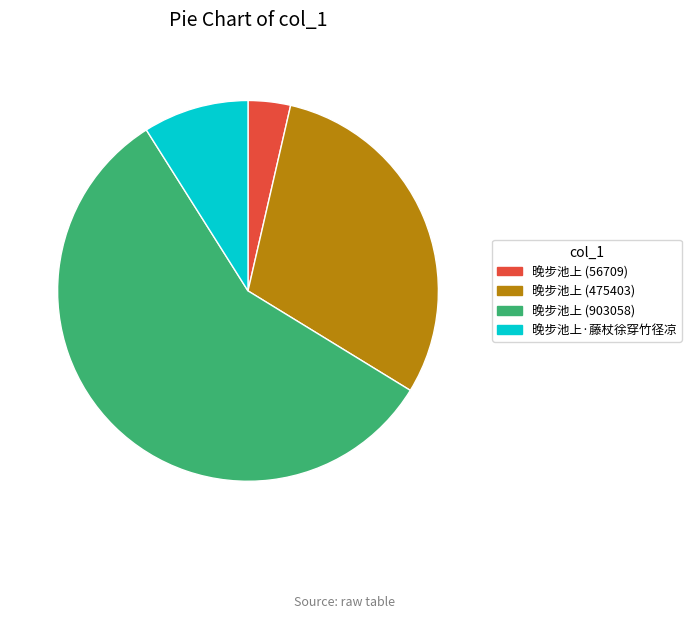

Rank the categories by value from highest to lowest.

晚步池上 (903058), 晚步池上 (475403), 晚步池上·藤杖徐穿竹径凉, 晚步池上 (56709)